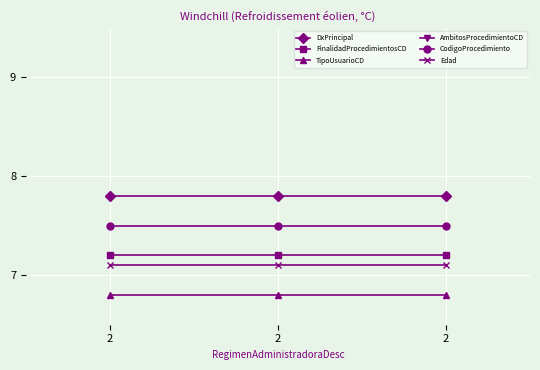

Reading right to left, what are all the values shown in this chart?

DxPrincipal: 7.8	7.8	7.8
FinalidadProcedimientosCD: 7.2	7.2	7.2
TipoUsuarioCD: 6.8	6.8	6.8
AmbitosProcedimientoCD: 6.4	6.4	6.4
CodigoProcedimiento: 7.5	7.5	7.5
Edad: 7.1	7.1	7.1